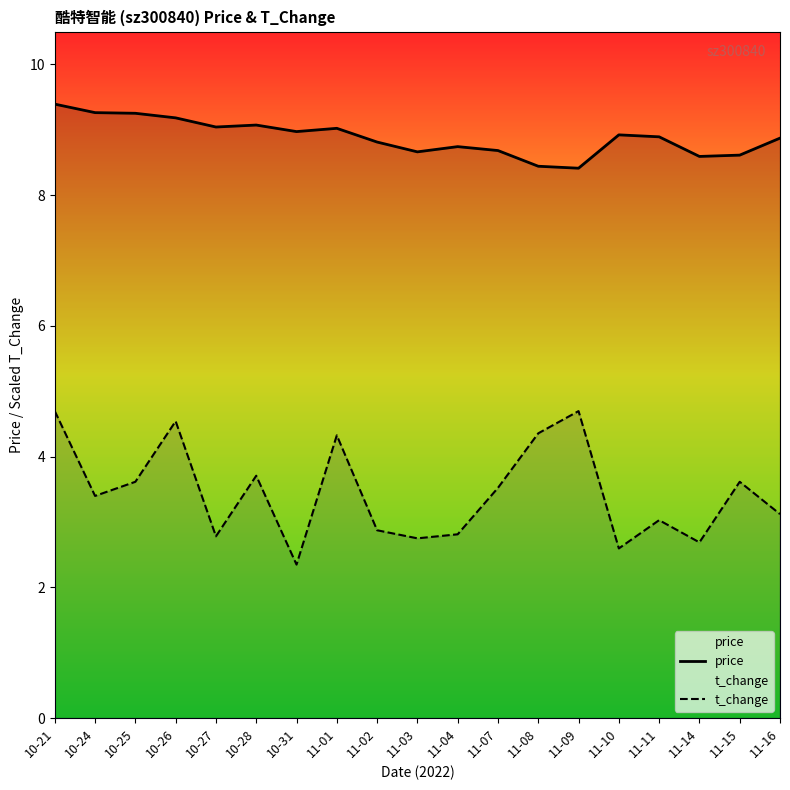

Does the chart display data point markers on the line(s)?

No